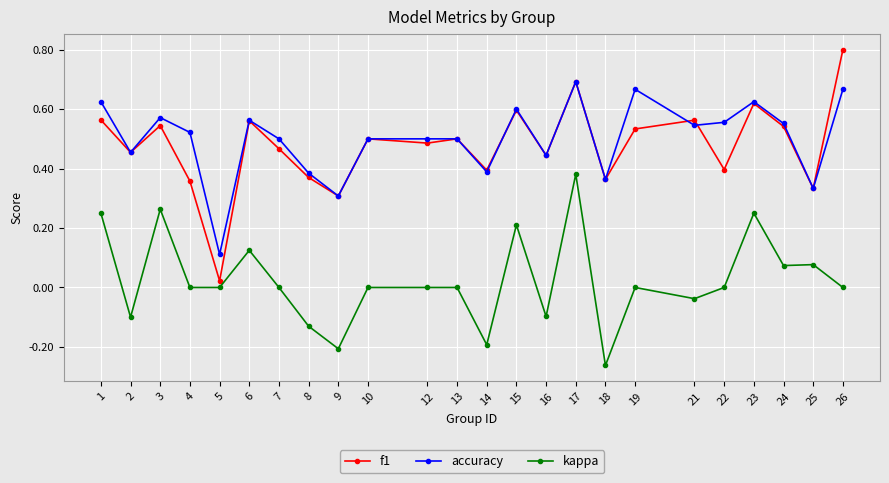

Which series has the widest spread of values?

f1